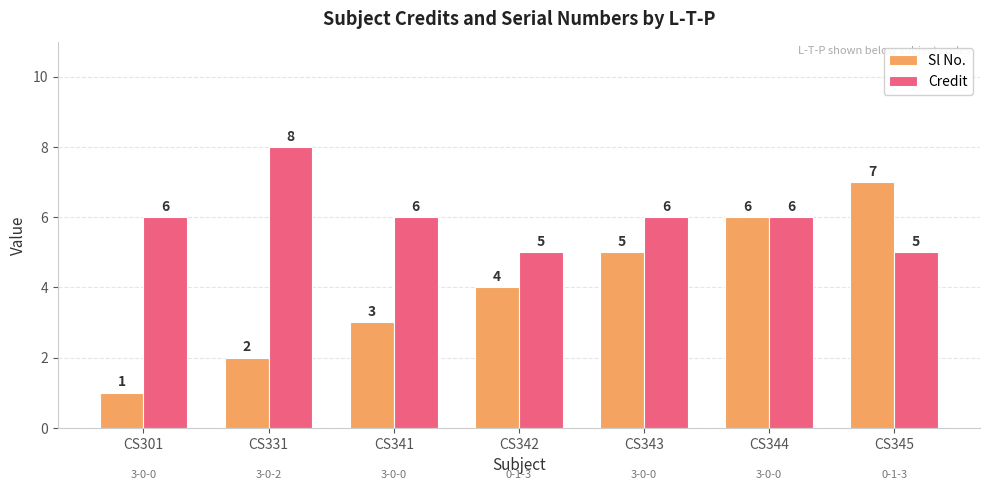

Count the number of categories in the chart.

7